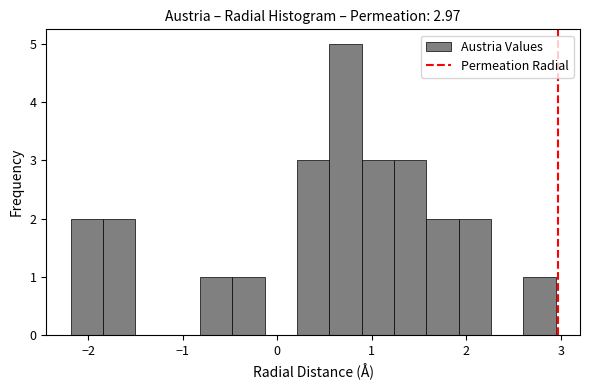

Read against the x-axis, roughly where is the centre of the tallest bar?

0.7